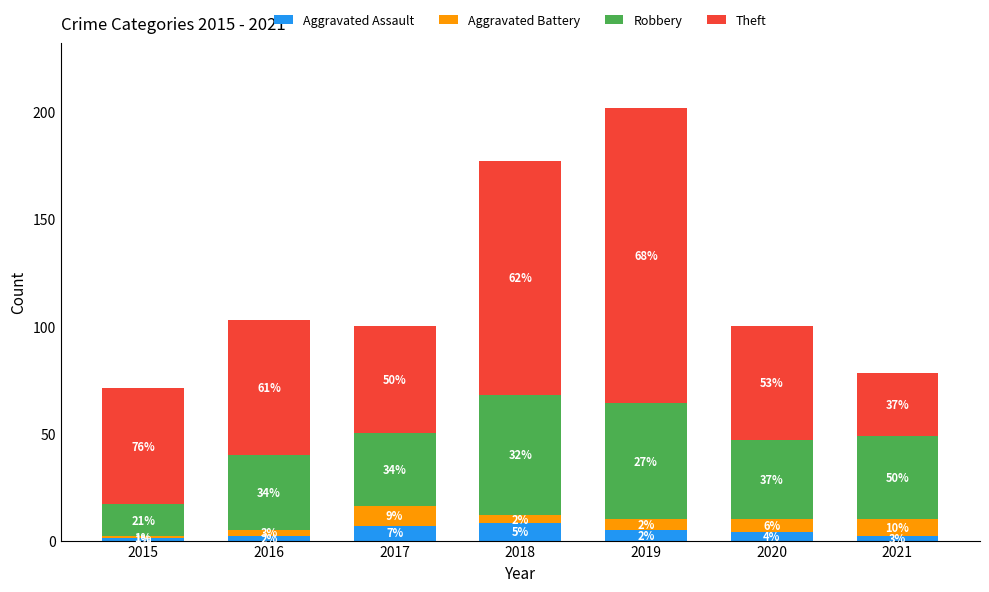

Are the bars grouped side by side (vs. stacked)?

No